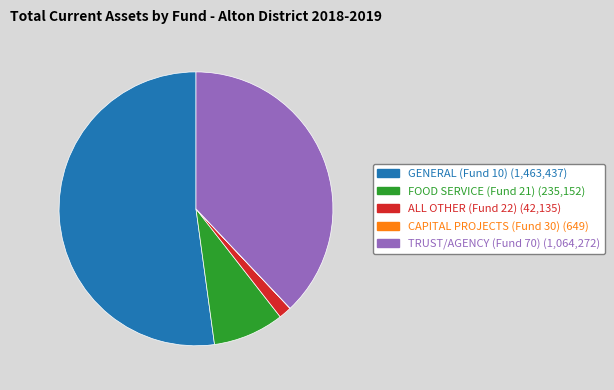

Which slice is the largest?

GENERAL (Fund 10)